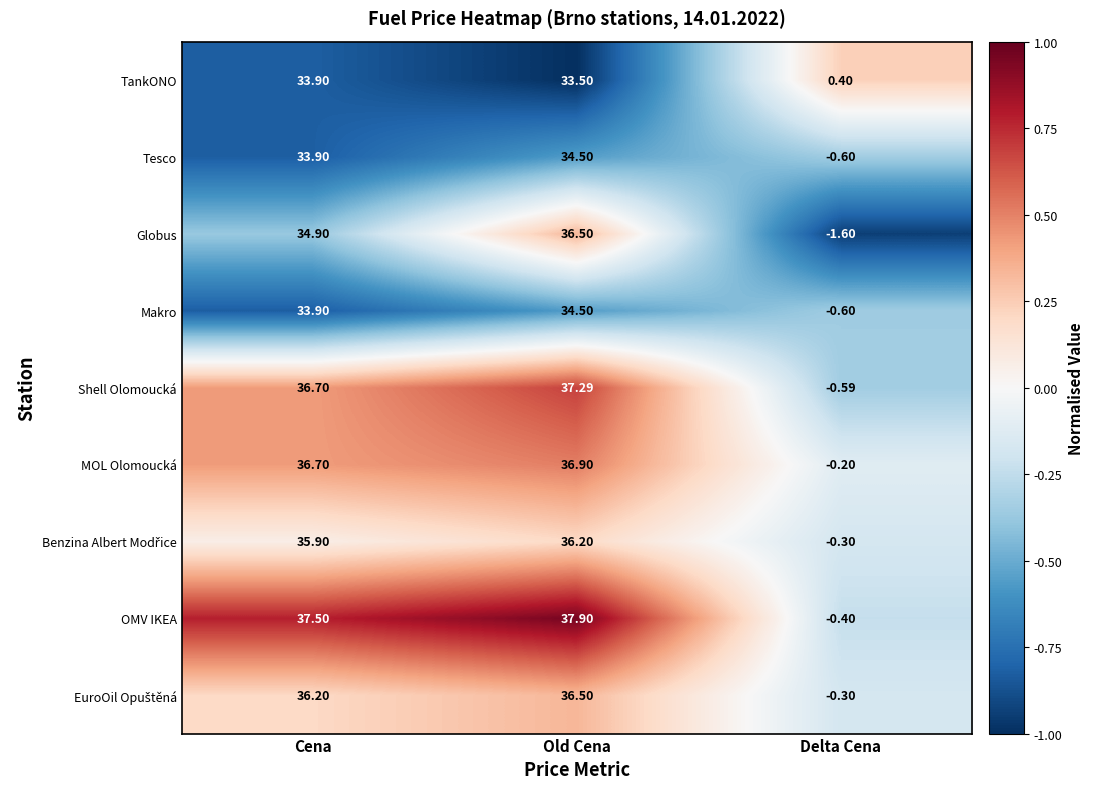

Which series has the largest total across all categories?

OMV IKEA